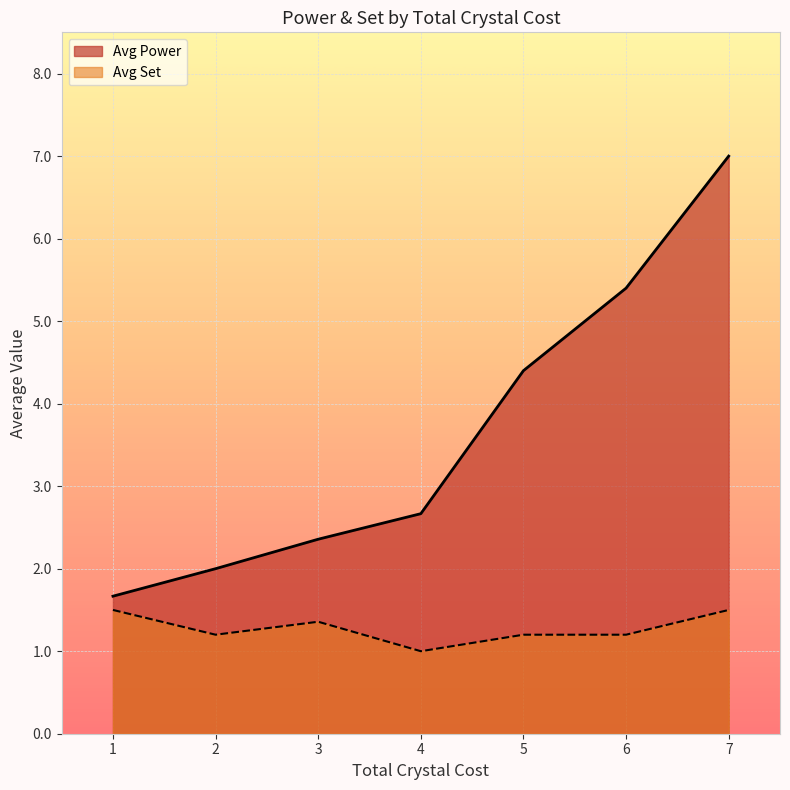

Which category has the lowest value across all series?

4